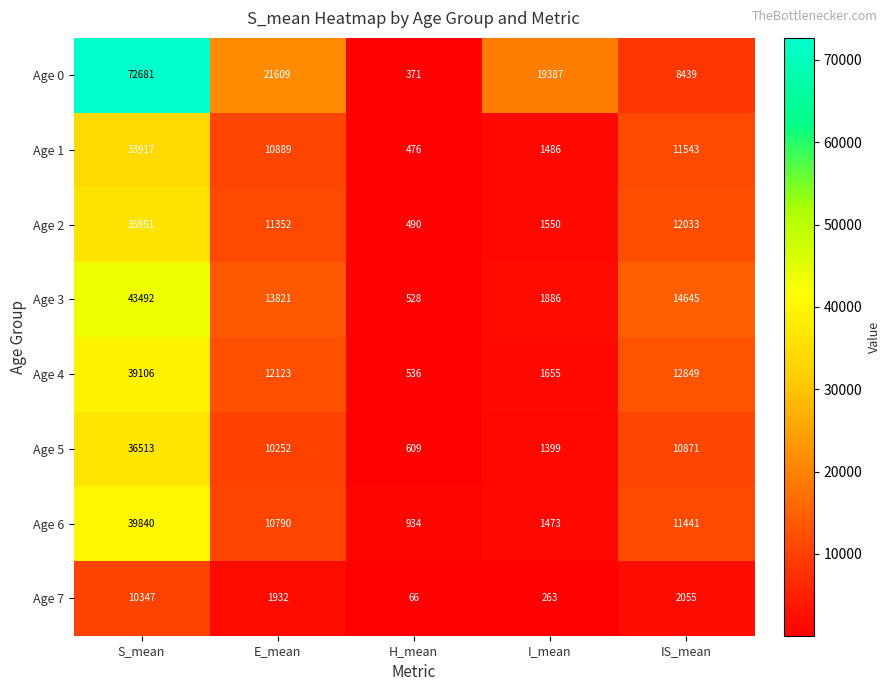

The Age 2 series shows 17681 at S_mean. True or false?

False